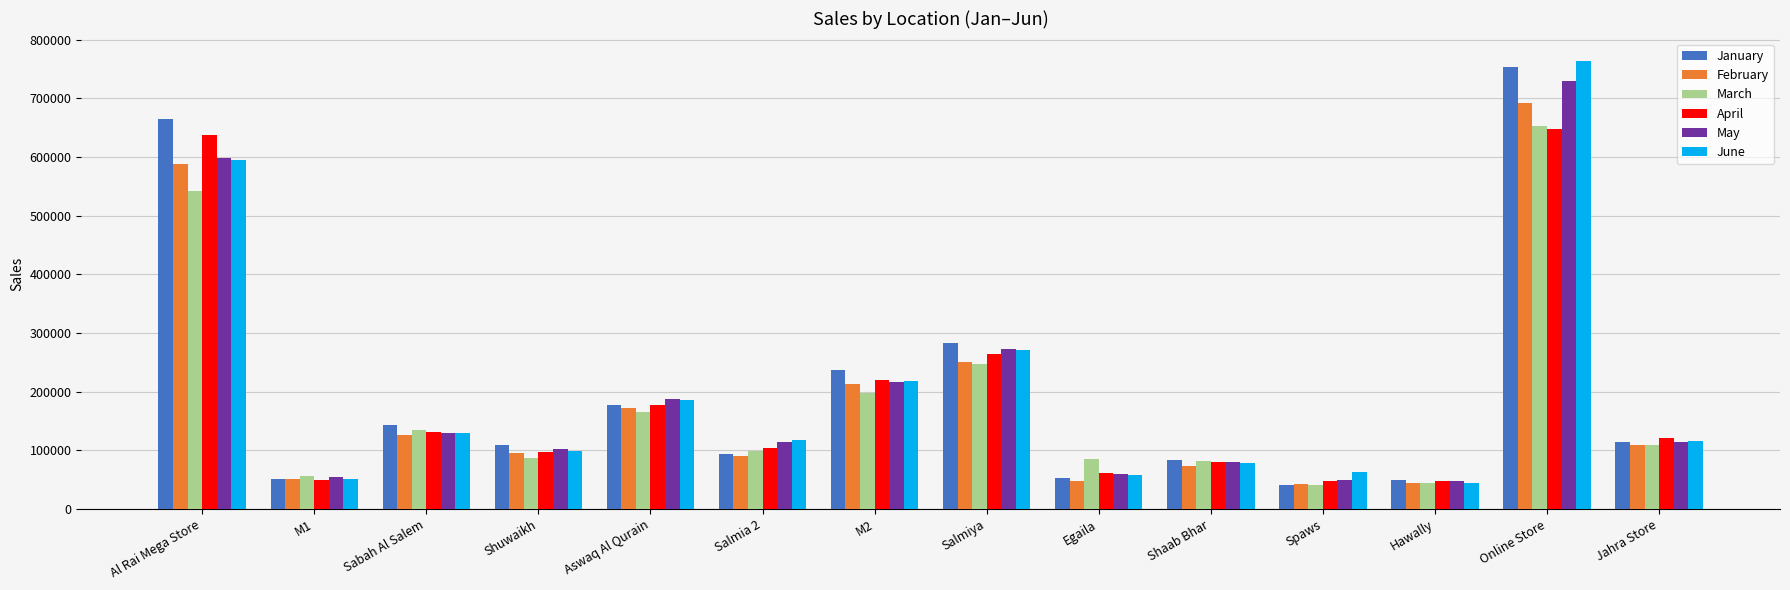

Is the value of March at Egaila greater than the value of February at Aswaq Al Qurain?

No